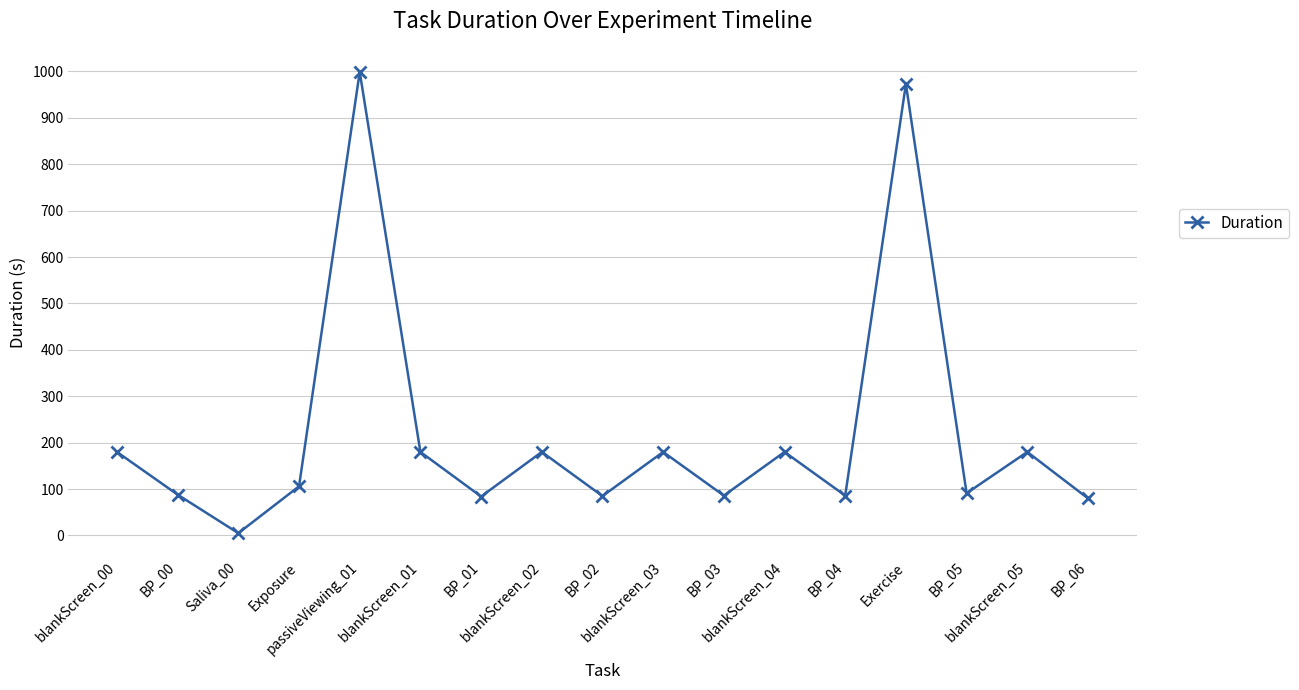

What is the average value?

221